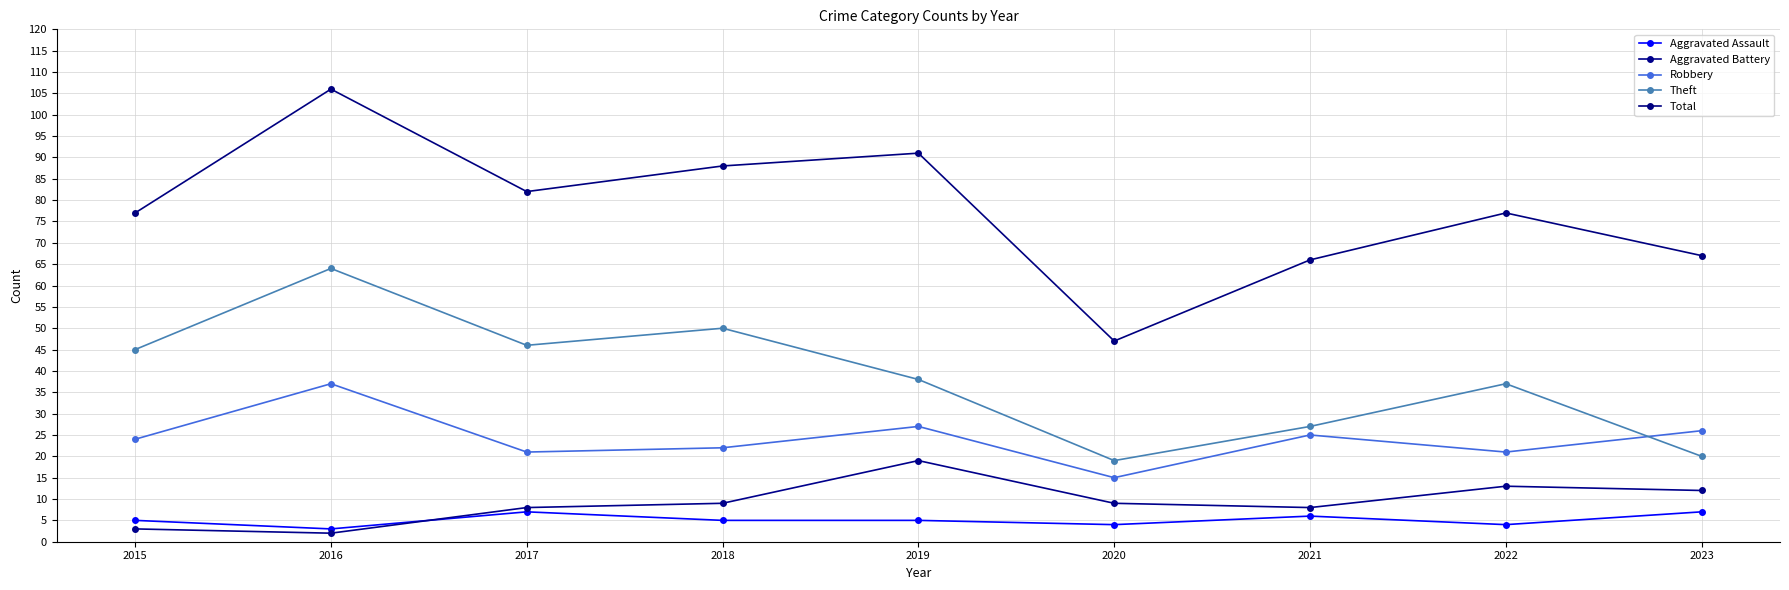

What is the value of the Aggravated Battery point at the 8th from the left?

13